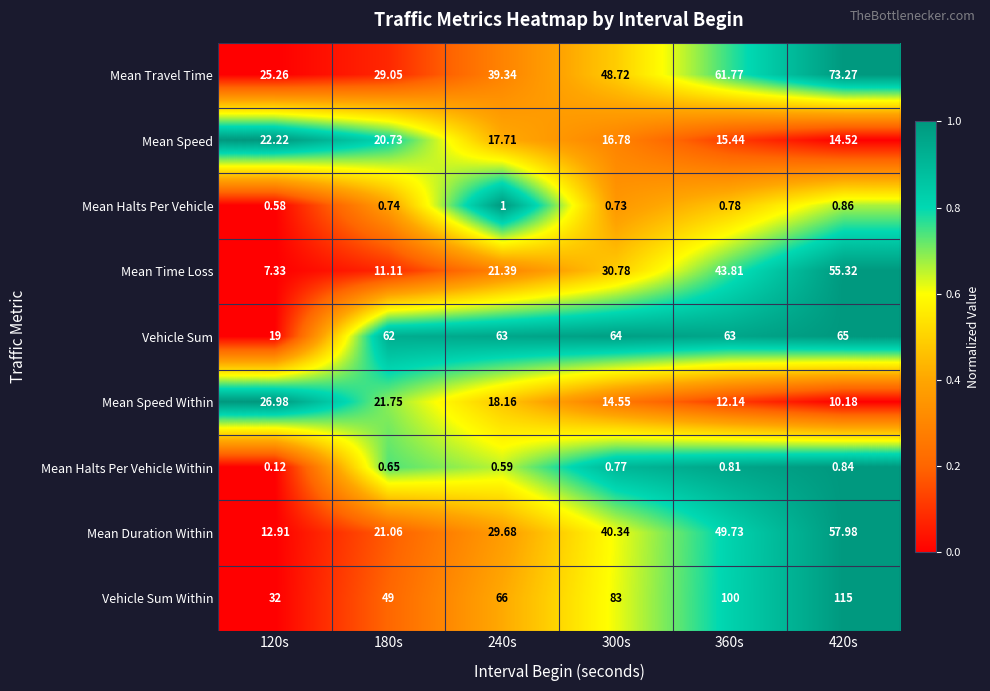

List the series in order of their peak value, highest first.

Vehicle Sum Within, Mean Travel Time, Vehicle Sum, Mean Duration Within, Mean Time Loss, Mean Speed Within, Mean Speed, Mean Halts Per Vehicle, Mean Halts Per Vehicle Within